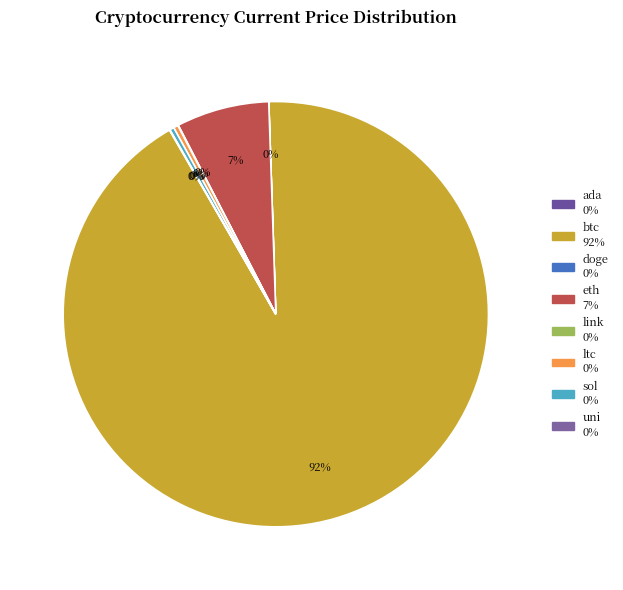

Between uni and doge, which is larger?

uni